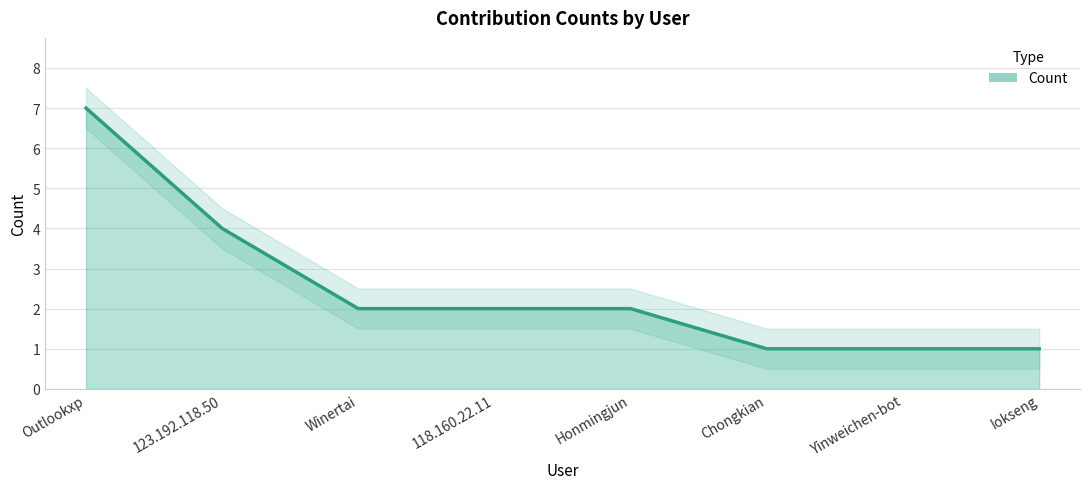

What is the value of the 7th point from the left?

1